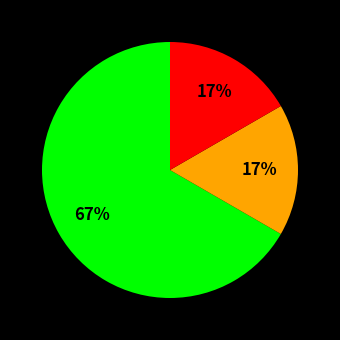

Does any single category account for the majority?

Yes